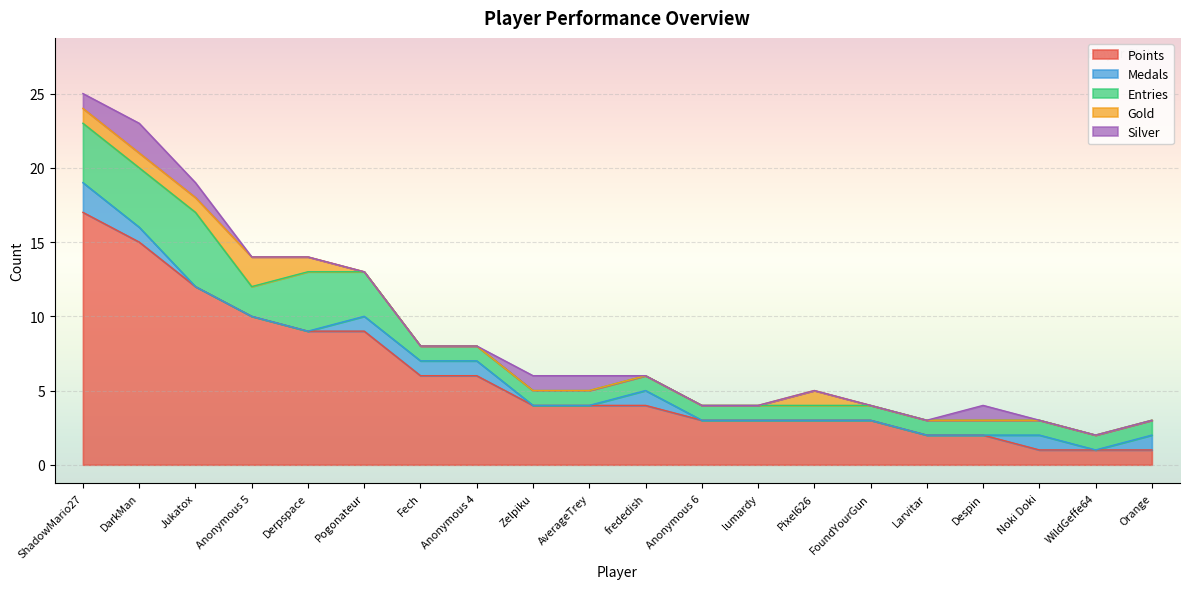

At how many categories does at least one series exceed 0?

20